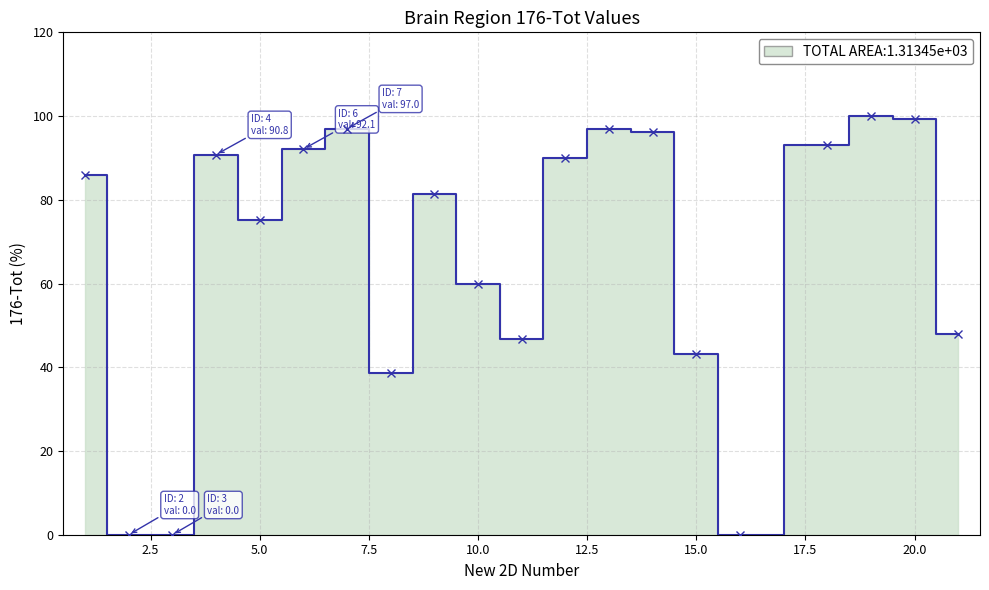

Reading left to right, extract all data points from this chart.

1=86.0	2=0.0	3=0.0	4=90.8	5=75.2	6=92.1	7=97.0	8=38.6	9=81.3	10=59.8	11=46.7	12=90.0	13=96.8	14=96.2	15=43.1	16=0.0	18=93.0	19=100.0	20=99.4	21=47.9